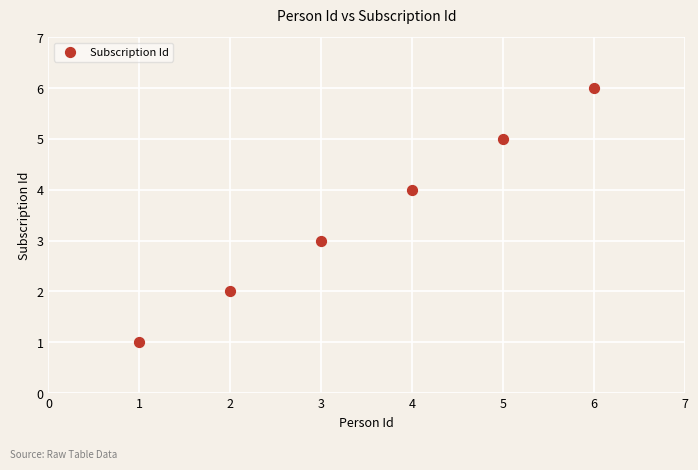

What is the range of Y values (max minus min)?

5